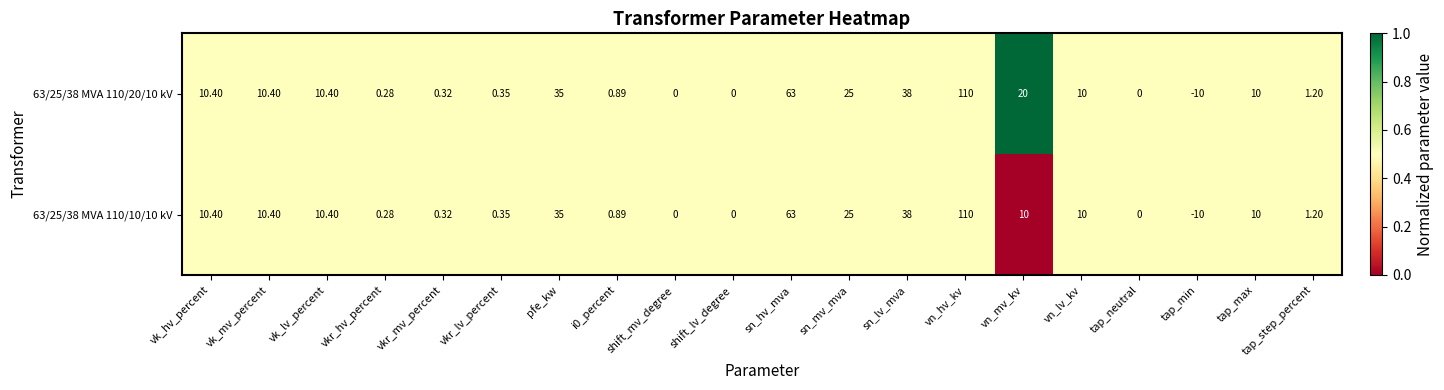

At which category does the chart reach its peak across all series?

vn_hv_kv